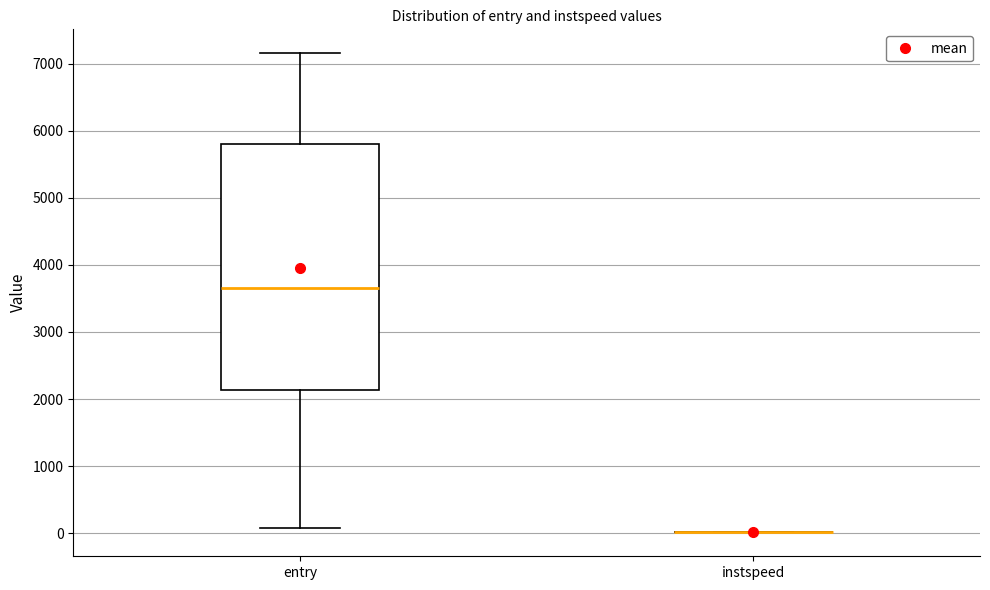

Which box is the tallest, from its lower edge to its upper edge?

entry